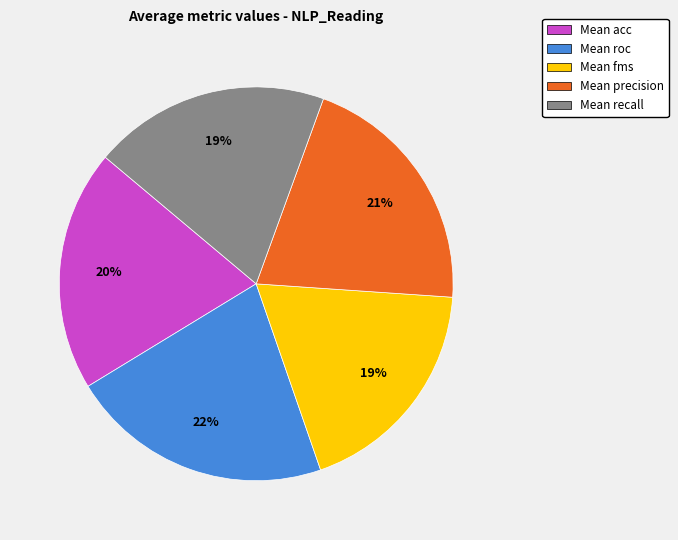

Does any single category account for the majority?

No